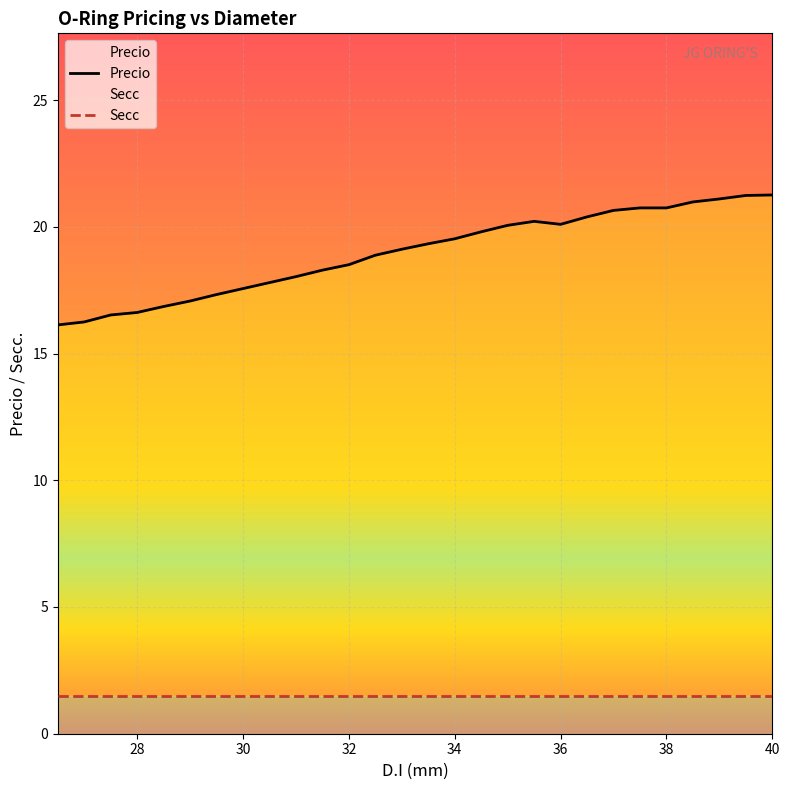

What is the minimum value shown in the chart?

16.1